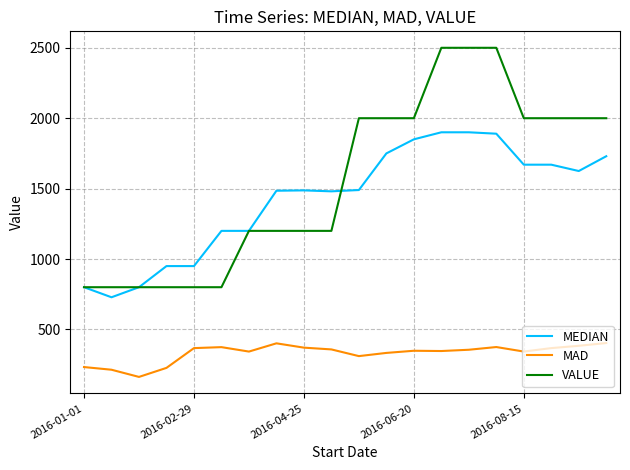

True or false: MAD and VALUE cross at least once.

False